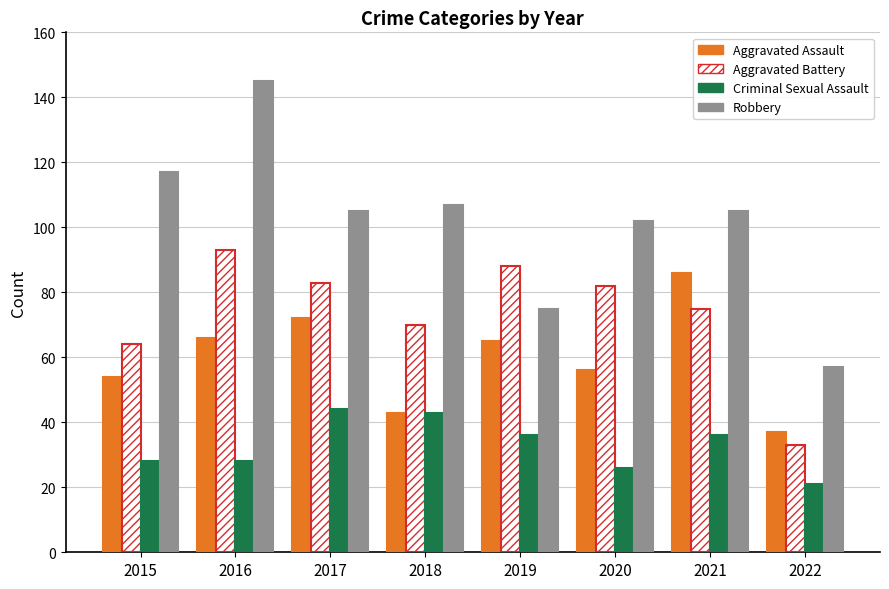

What is the highest value of the Aggravated Assault series?

86